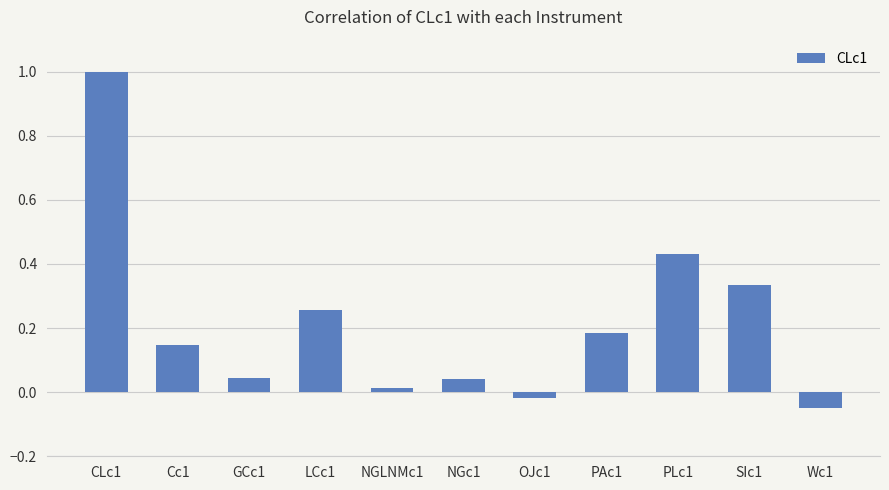

What is the label of the 5th bar from the right?

OJc1